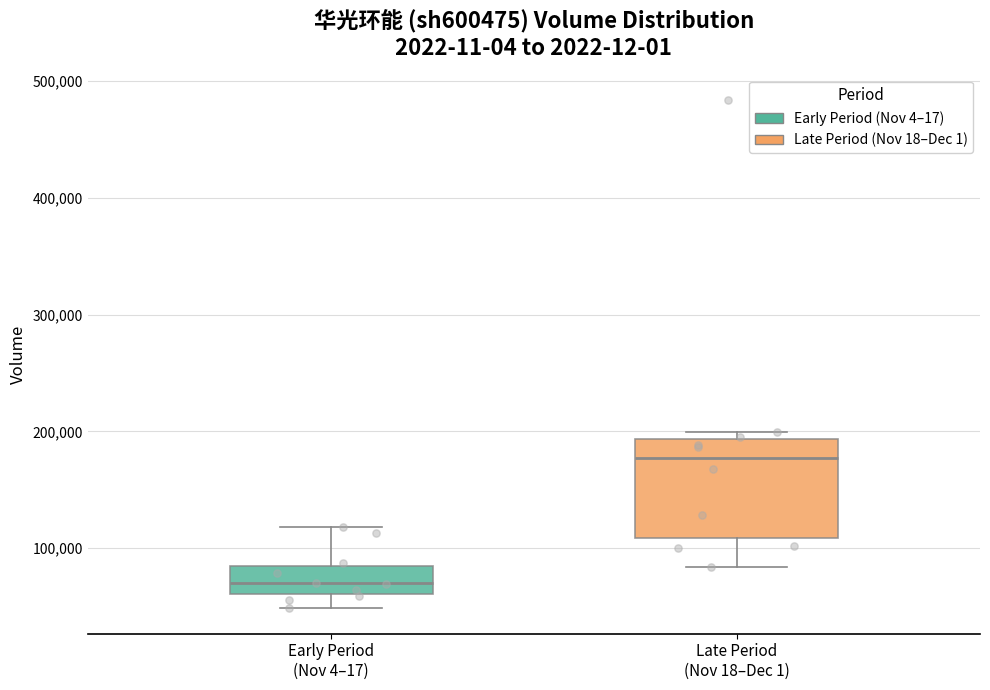

Which box has the highest median line?

Late Period (Nov 18–Dec 1)